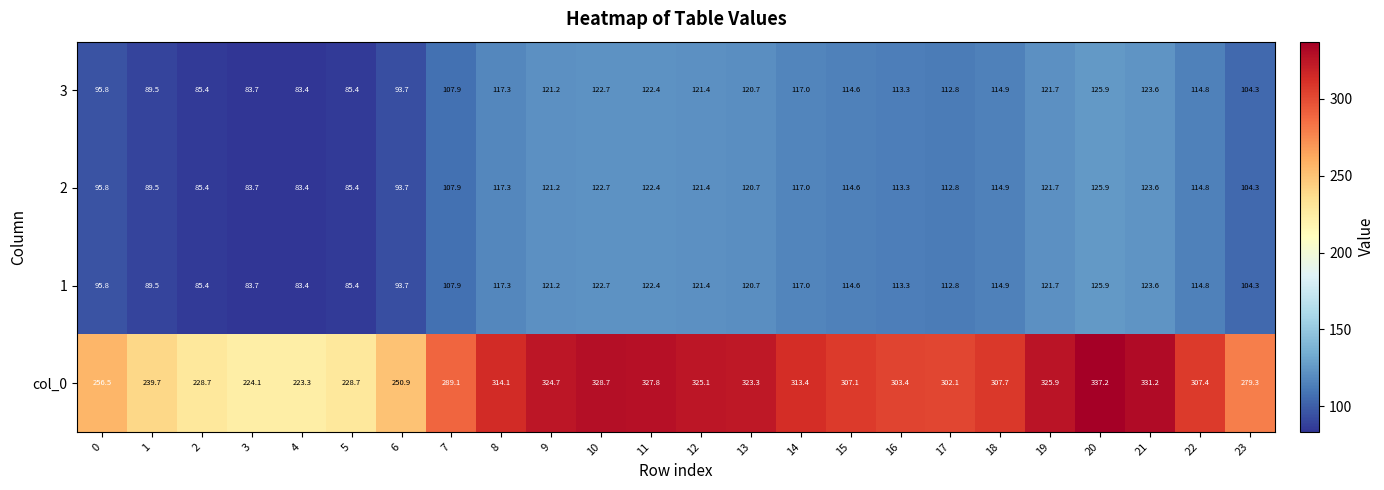

What is the difference between the maximum and minimum values in the 3 series?

42.5